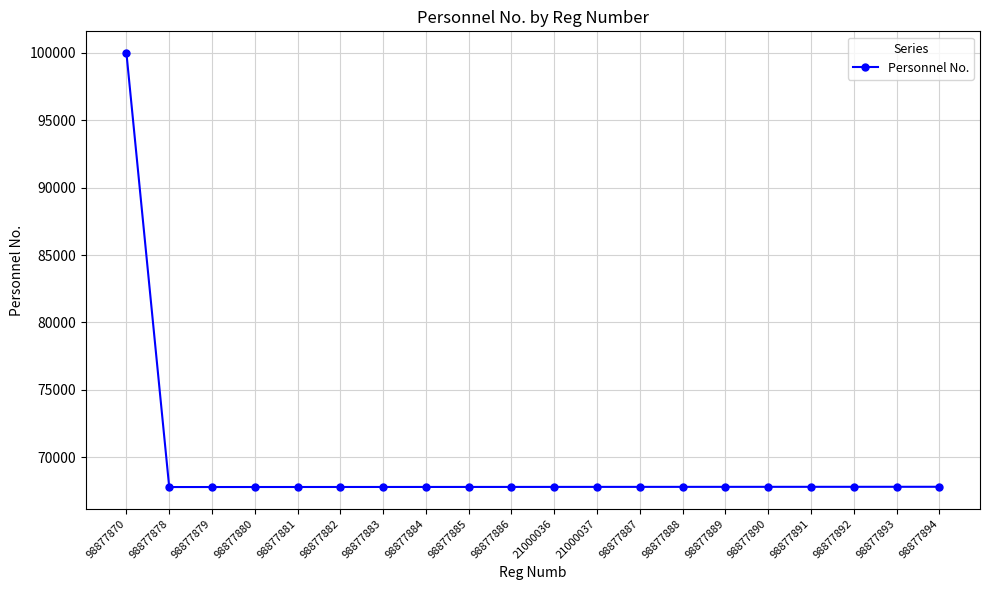

The chart shows a value of 114989 at 98877894. True or false?

False